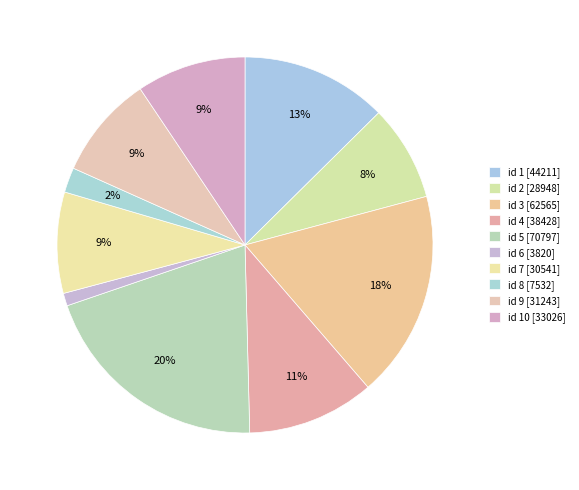

How many segments does this pie chart have?

10